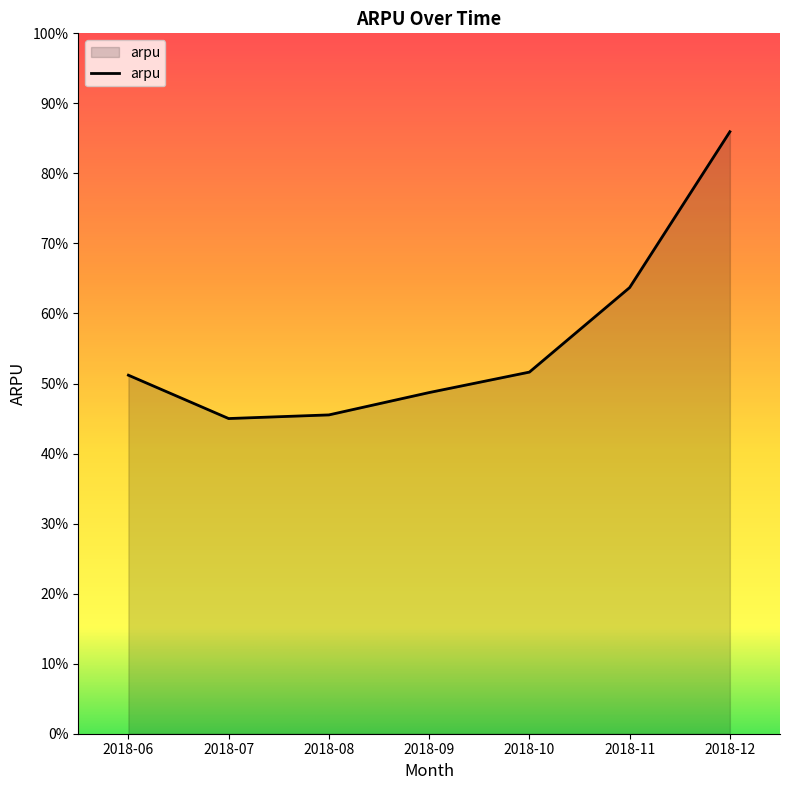

True or false: there are more than 0 points higher than both neighbors.

False